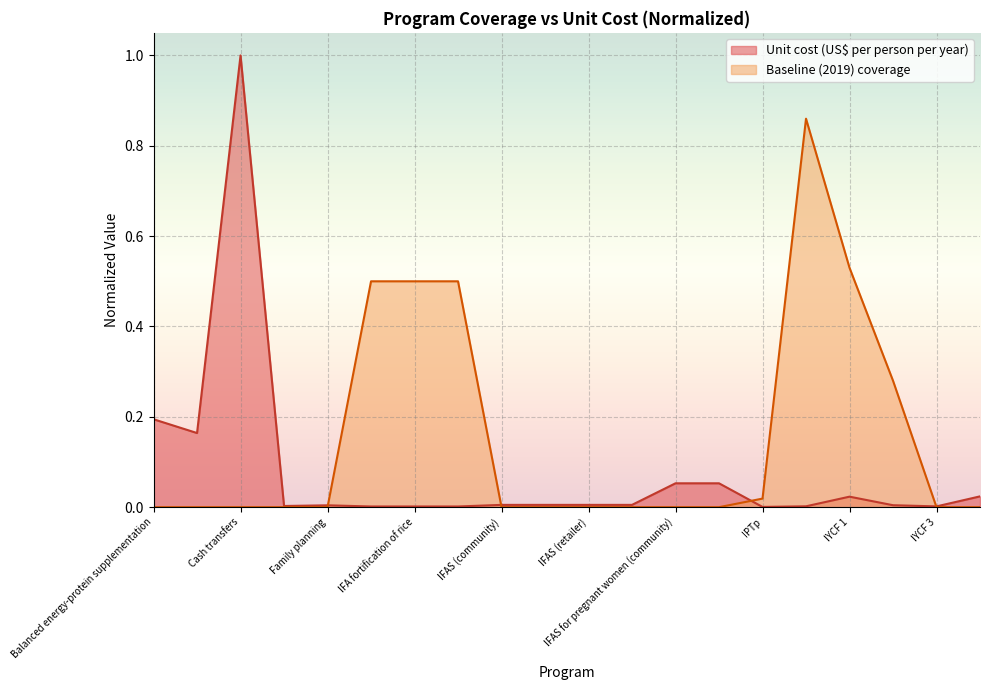

Is it true that Baseline (2019) coverage equals 0.9 at Iron and iodine fortification of salt?

True